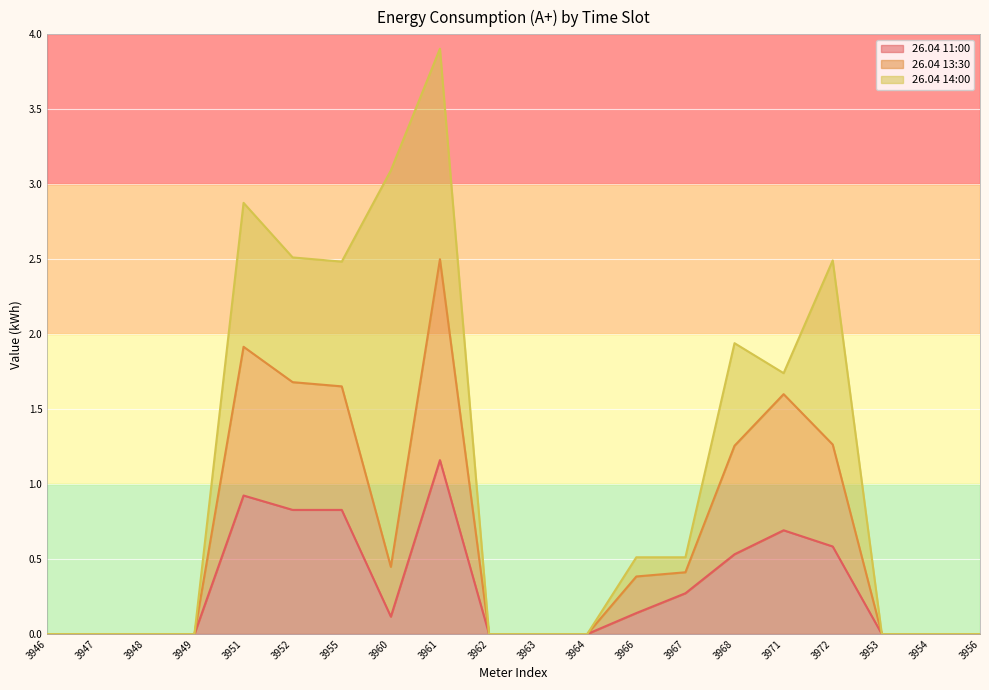

True or false: 26.04 13:30 has a value of 1.0 at 3948.

False